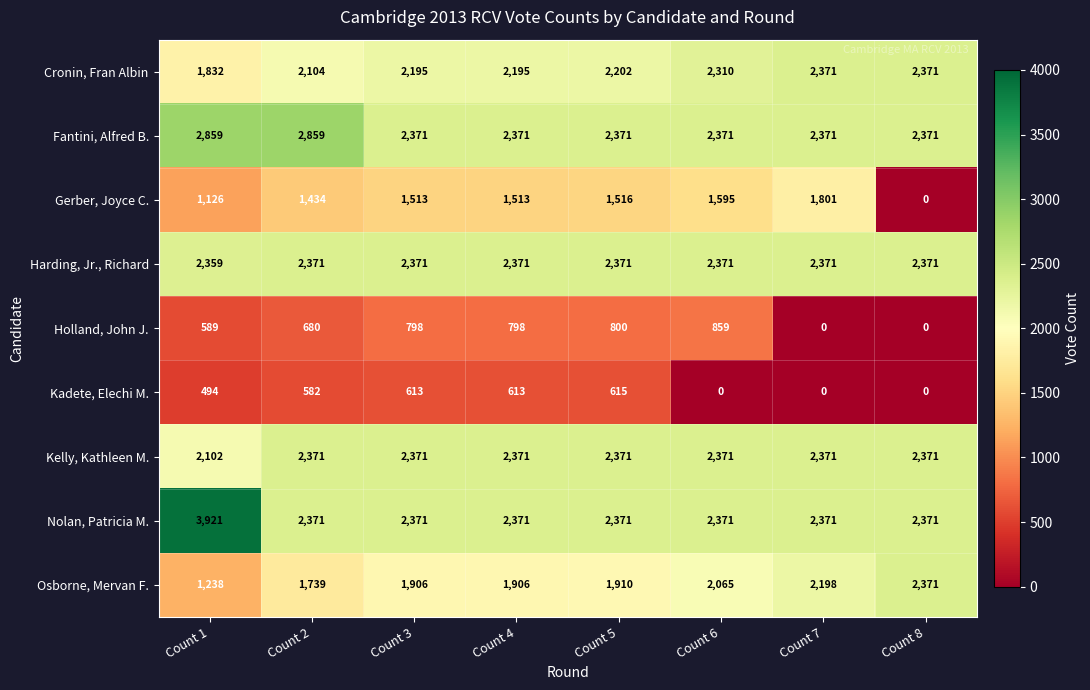

Where is Cronin, Fran Albin nearest to the value 2101?

Count 2